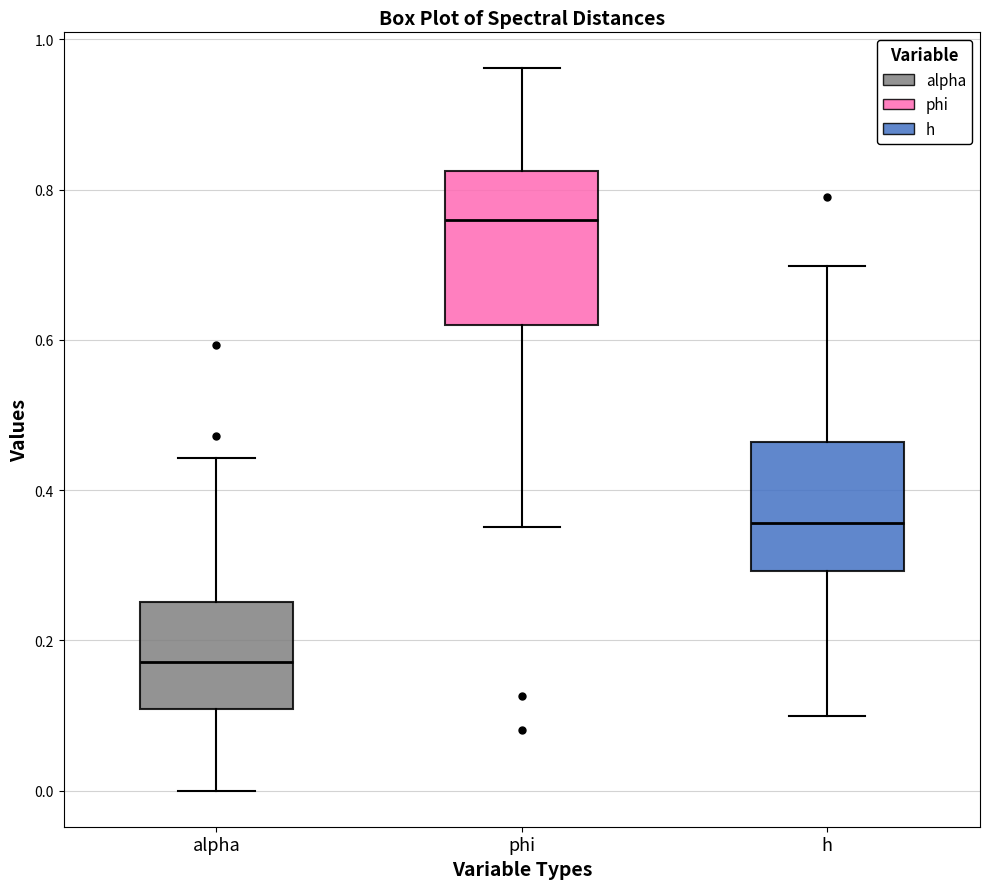

Comparing the boxes themselves (not the whiskers), which one is the tallest?

phi